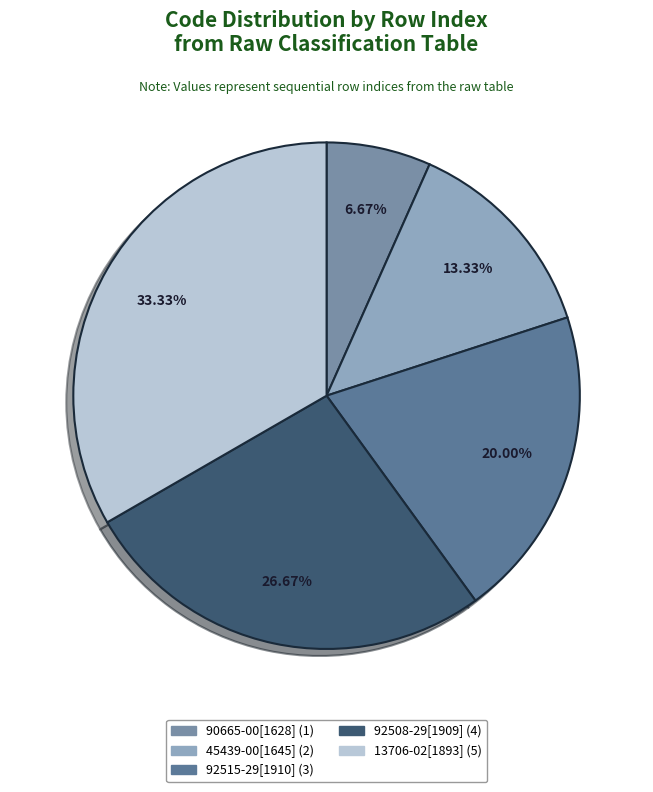

Rank the categories by value from lowest to highest.

90665-00[1628], 45439-00[1645], 92515-29[1910], 92508-29[1909], 13706-02[1893]